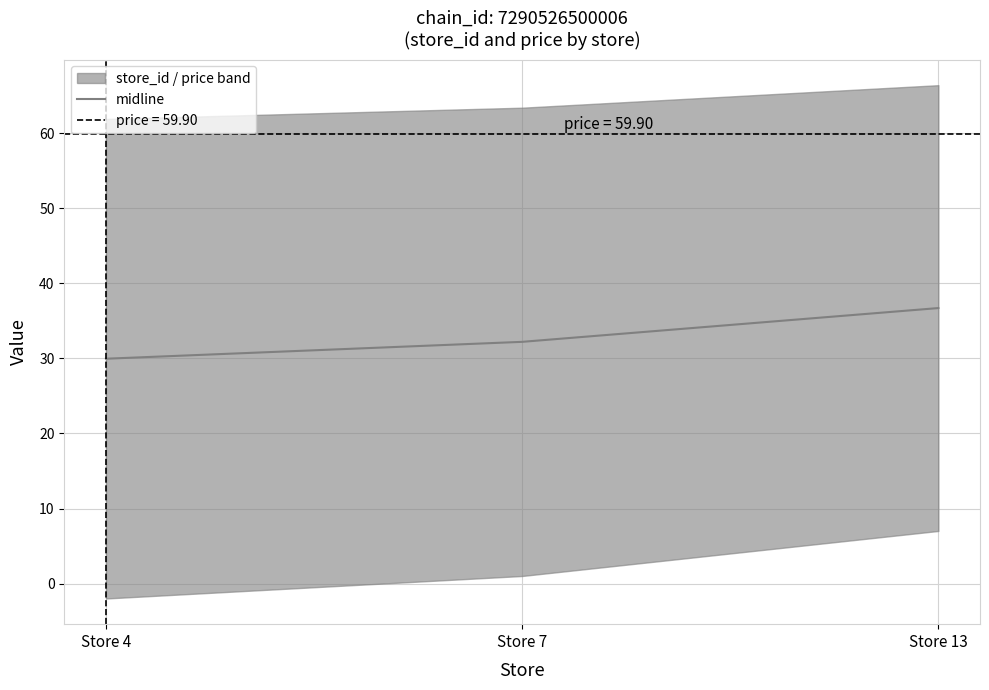

True or false: the data shows 7.2 at Store 4.

False